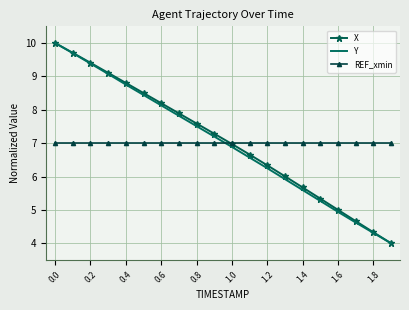

True or false: REF_xmin and Y intersect in this chart.

True